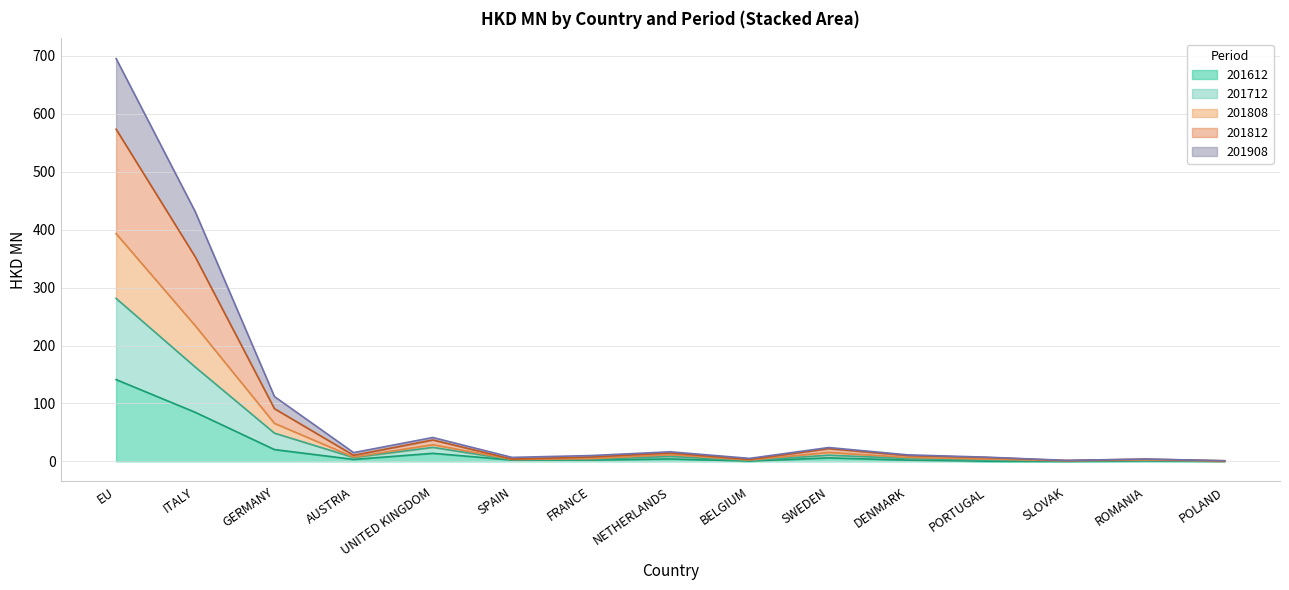

At which category is the sum across all series the highest?

EU